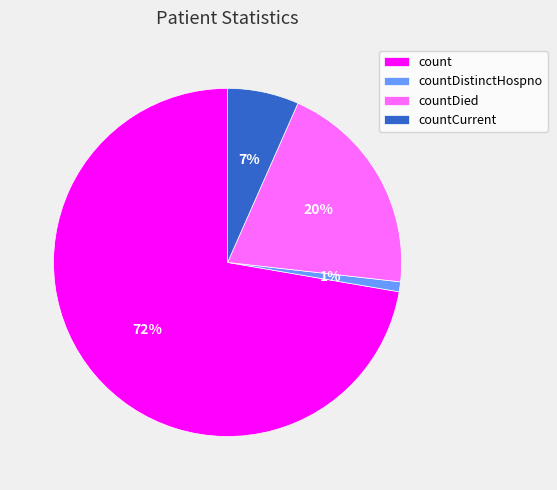

What is the smallest slice in the pie chart?

countDistinctHospno